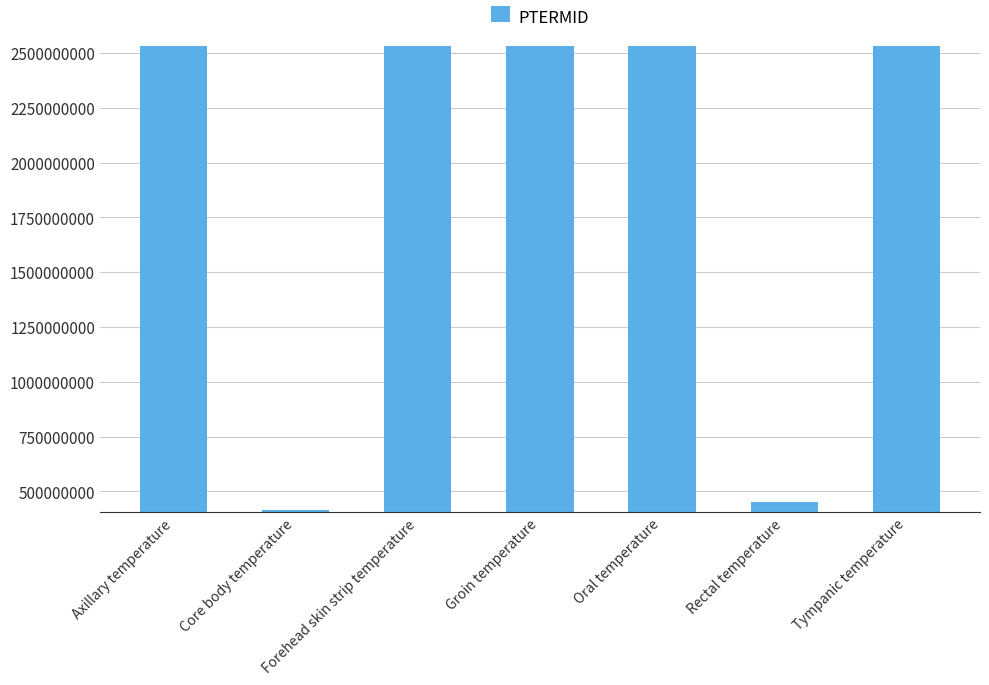

Count the number of categories in the chart.

7